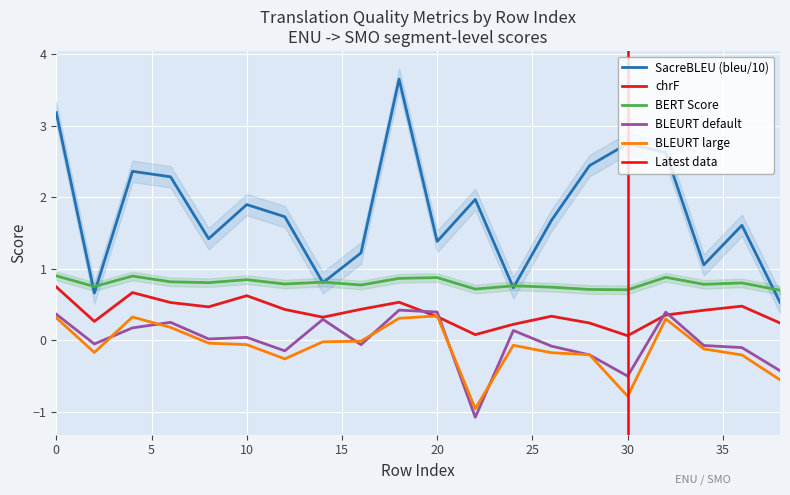

What is the total value across all series at 12?

2.5